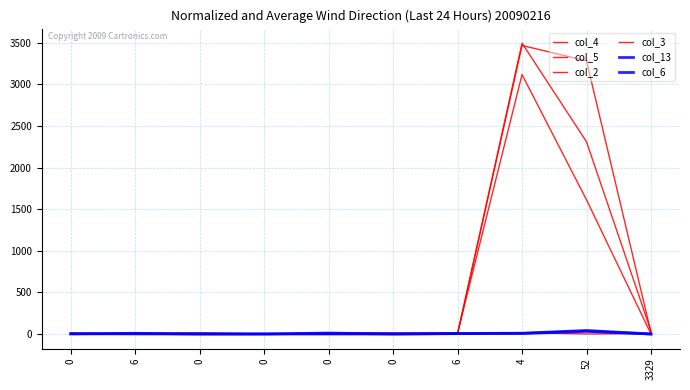

At how many categories does at least one series exceed 2045?

2